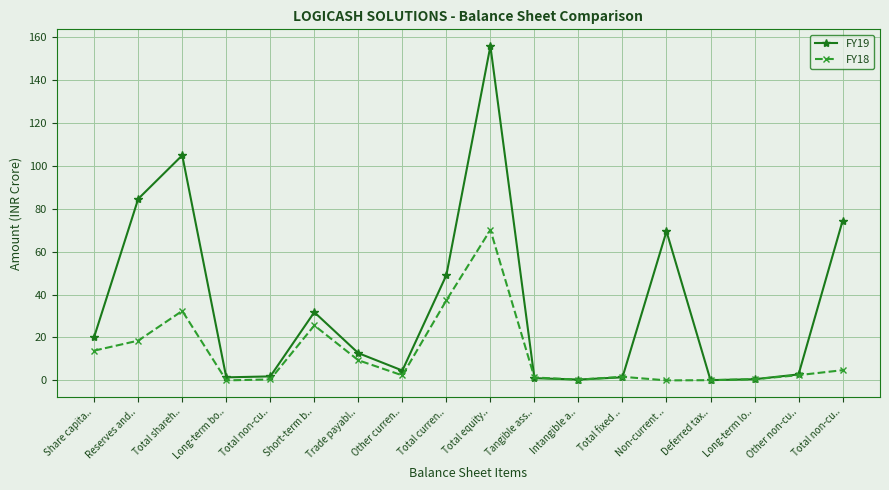

What are all the series names shown in the legend?

FY19, FY18